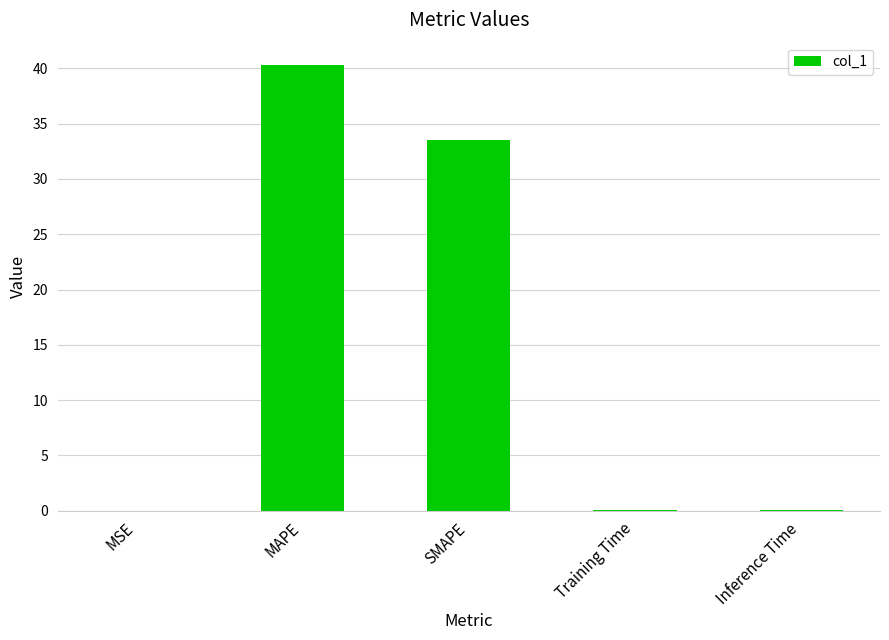

What is the greatest value displayed?

40.3